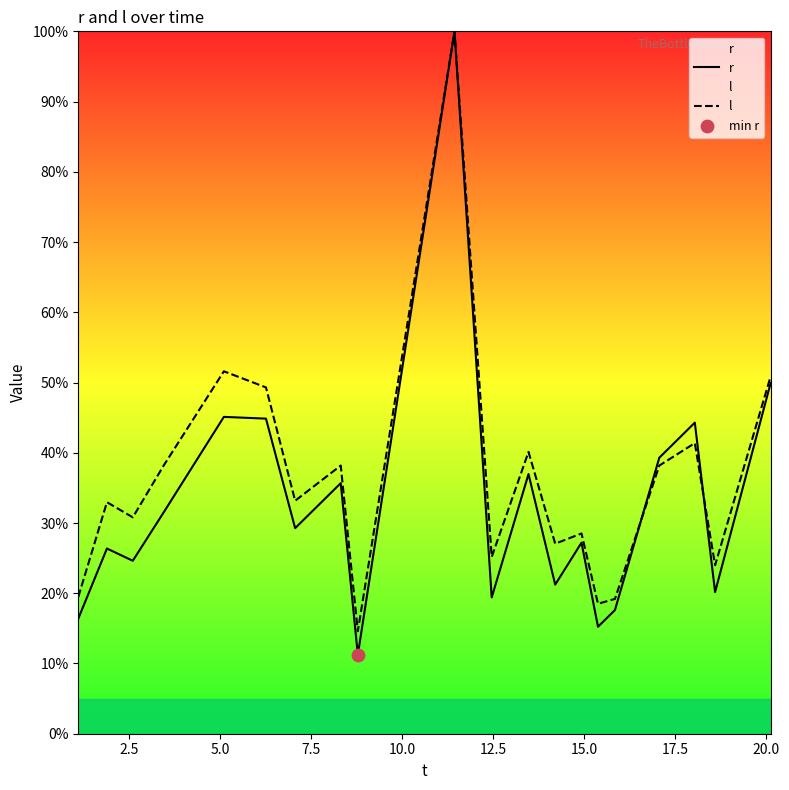

Which series has the largest total across all categories?

l